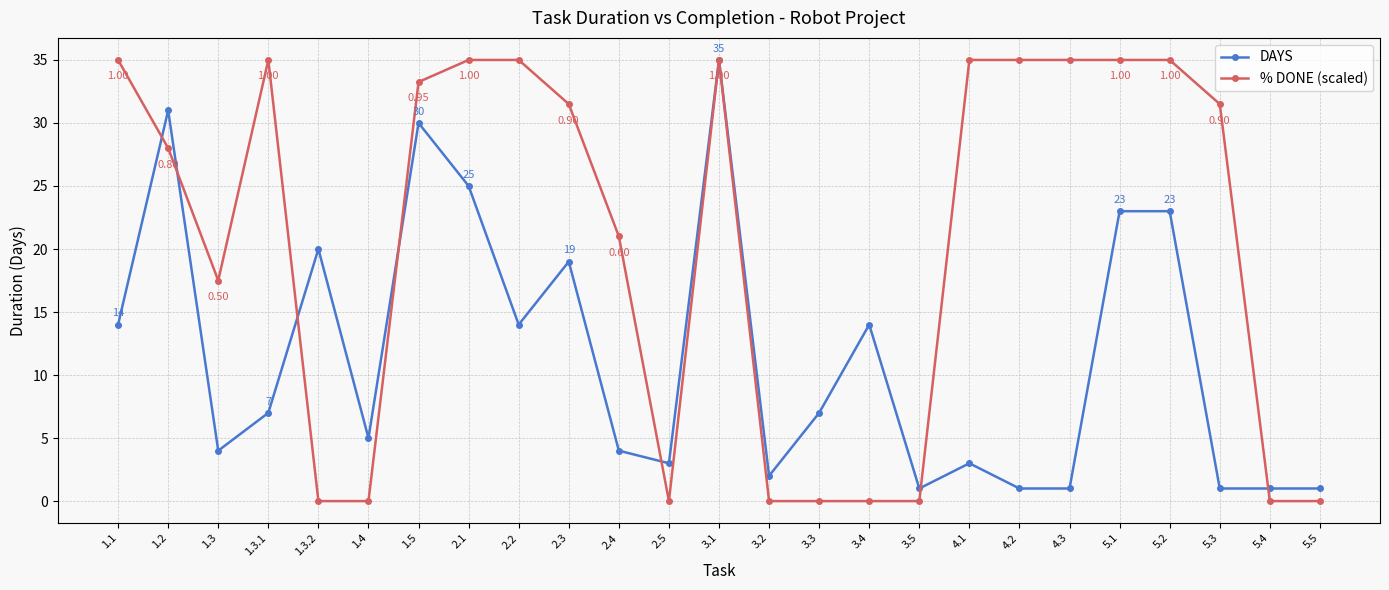

Where is % DONE (scaled) nearest to the value 17?

1.3